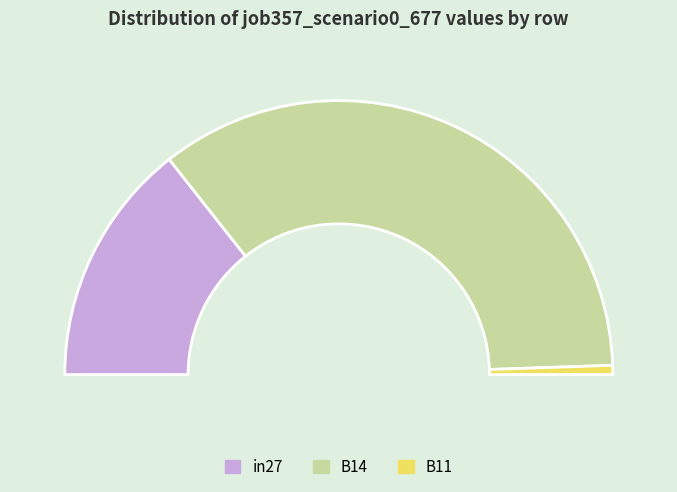

What percentage is NOT represented by in27?

71.2%